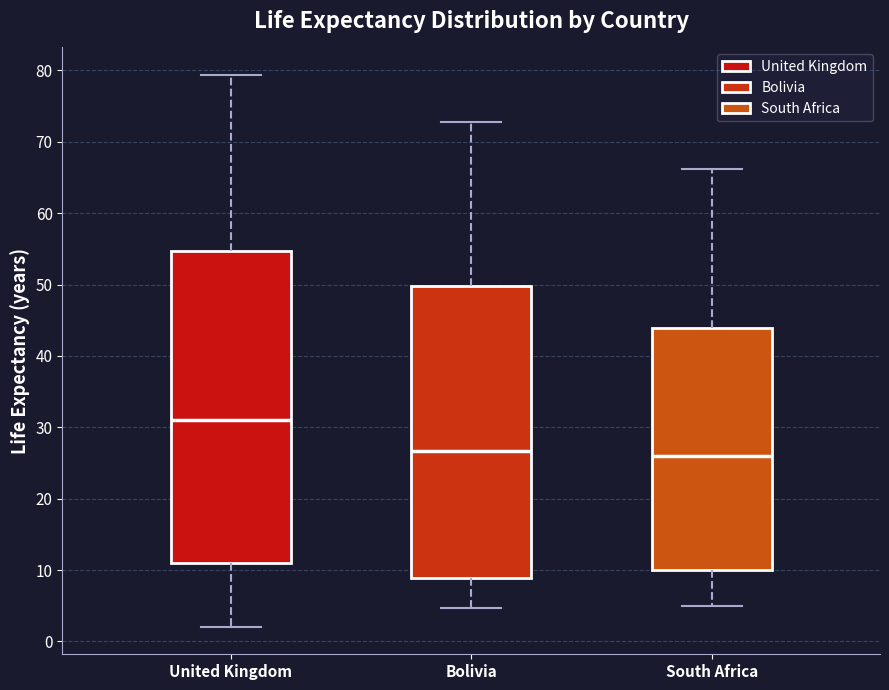

Where is the lower edge of the box for Bolivia on the y-axis? The values are not printed on the chart, so give them approximately, as read against the axis.

9